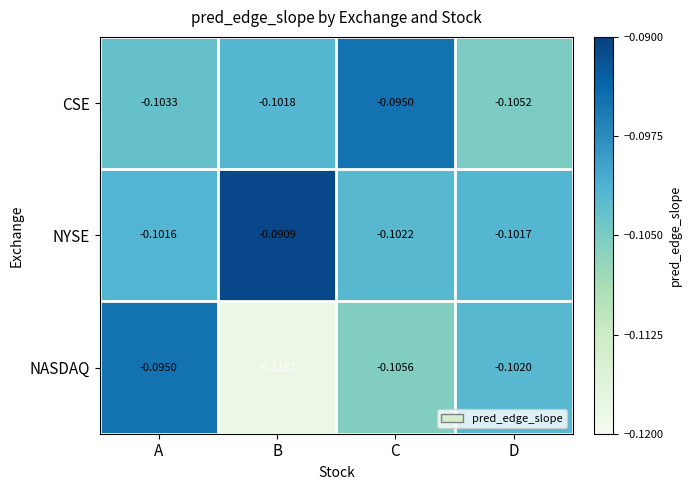

Which series has the largest range (max minus min)?

NASDAQ